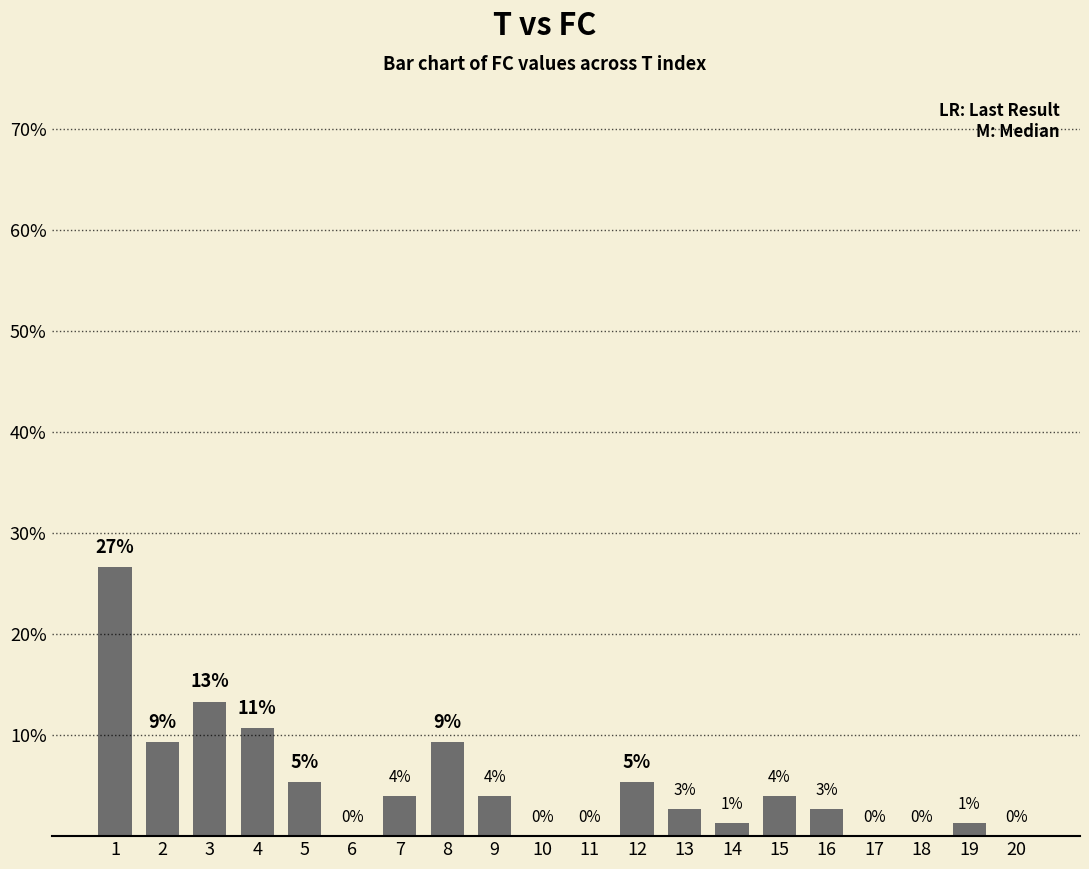

At which label is the value closest to 13?

3